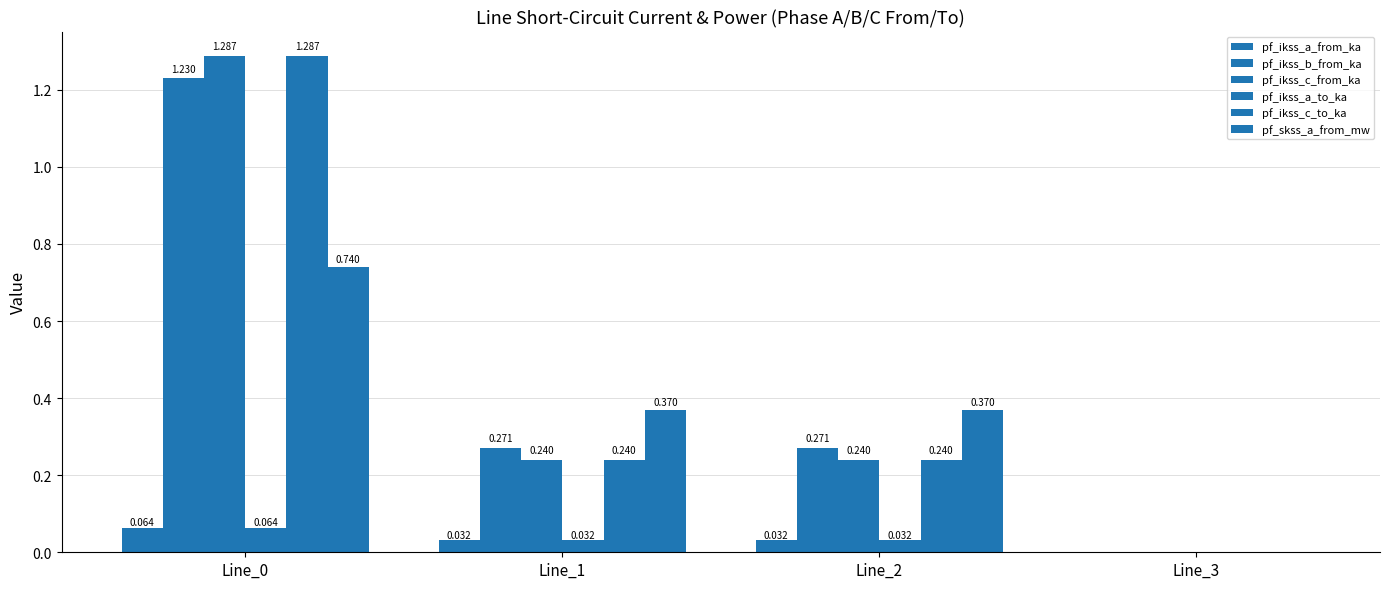

What is the greatest value displayed?

1.3